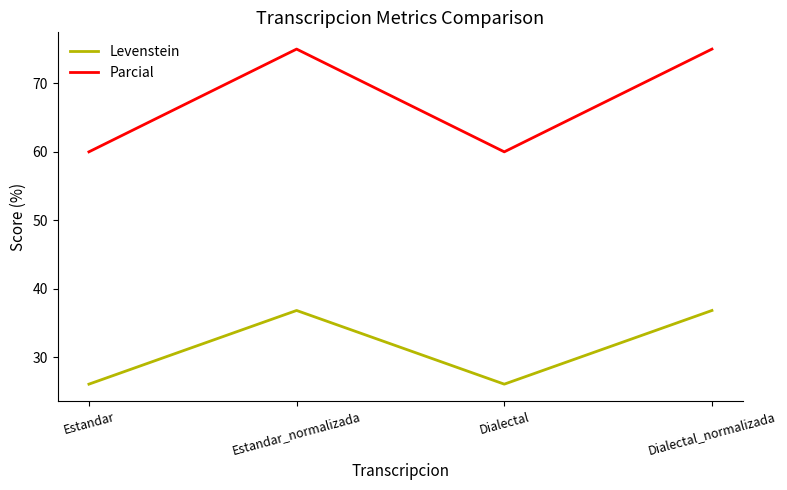

Which series changed the most between Dialectal and Dialectal_normalizada?

Parcial